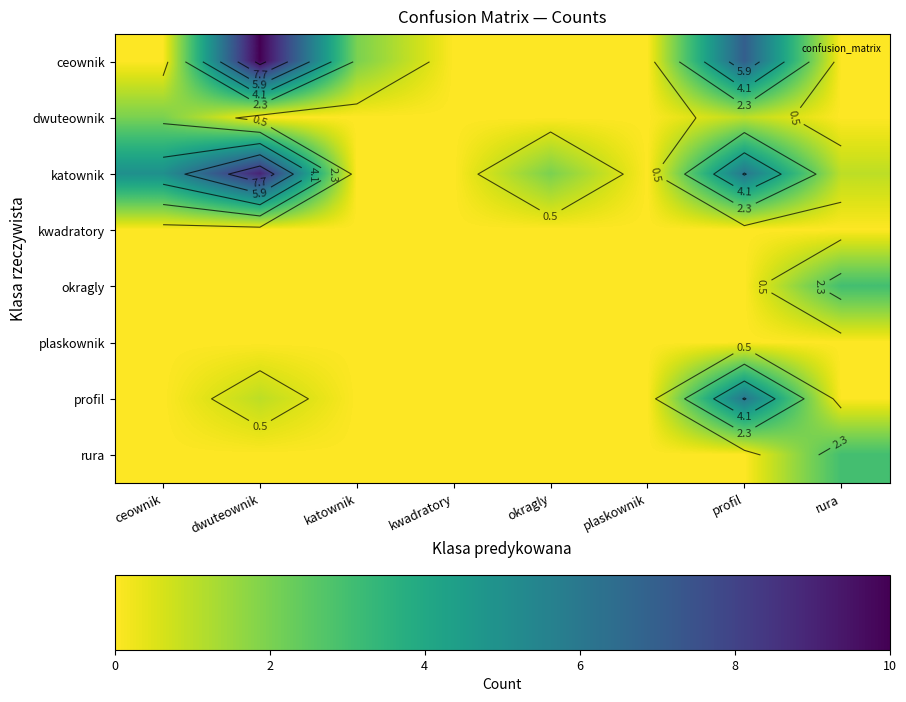

At dwuteownik, list the series in order from smallest to largest.

dwuteownik, kwadratory, okragly, plaskownik, rura, profil, katownik, ceownik